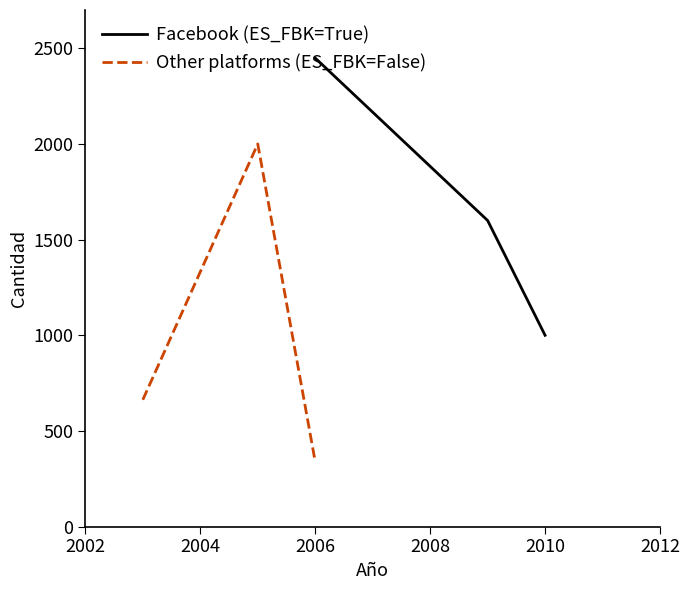

What is the value of the Other platforms (ES_FBK=False) point at the 1st from the left?

663